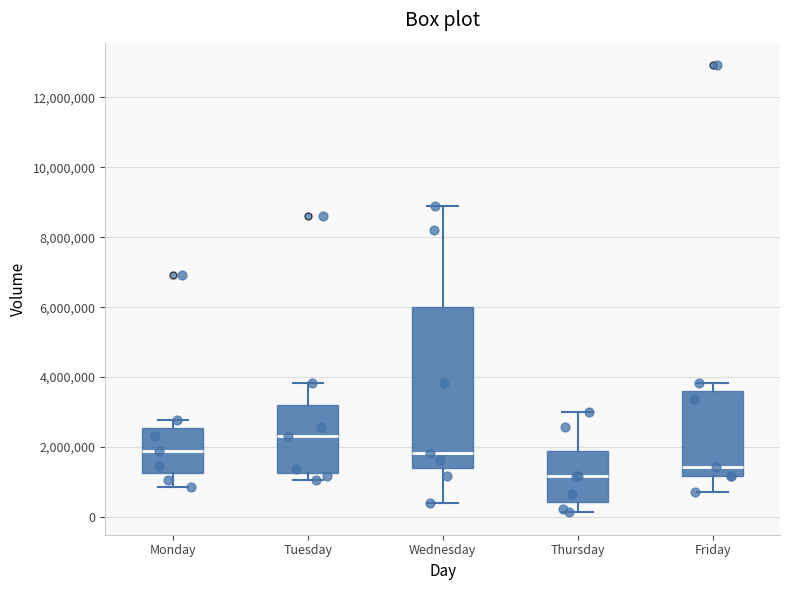

Which box has the highest median line?

Tuesday